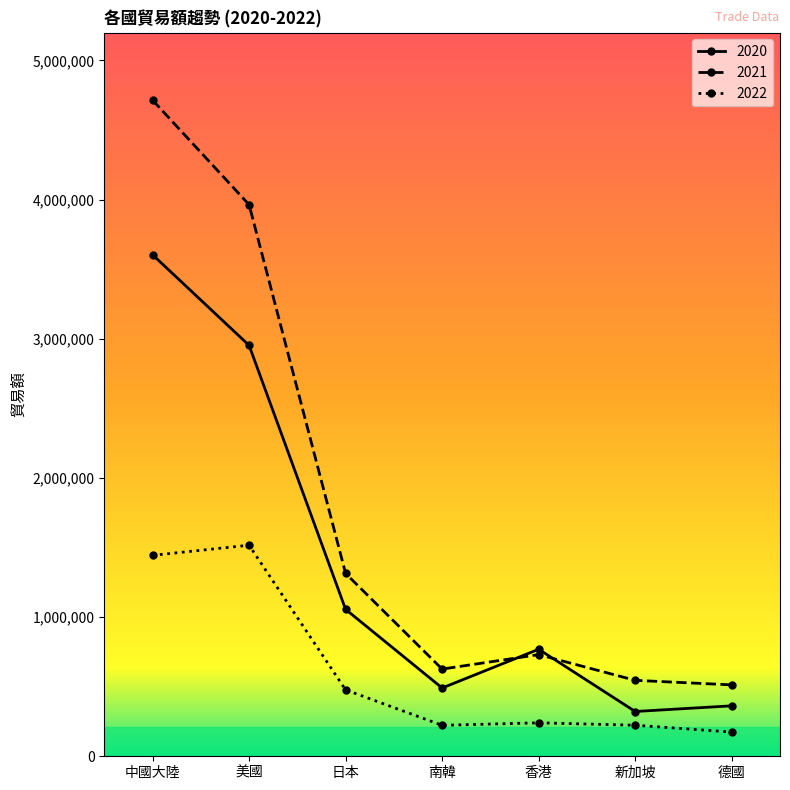

The 2020 series shows 1055446 at 日本. True or false?

True